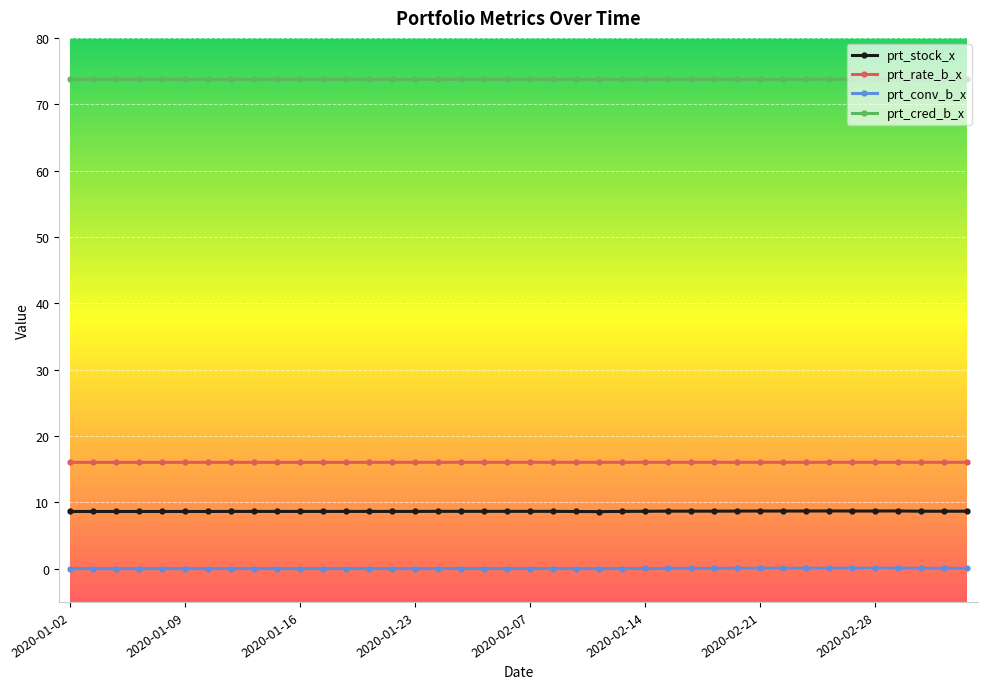

List the series in order of their peak value, highest first.

prt_cred_b_x, prt_rate_b_x, prt_stock_x, prt_conv_b_x